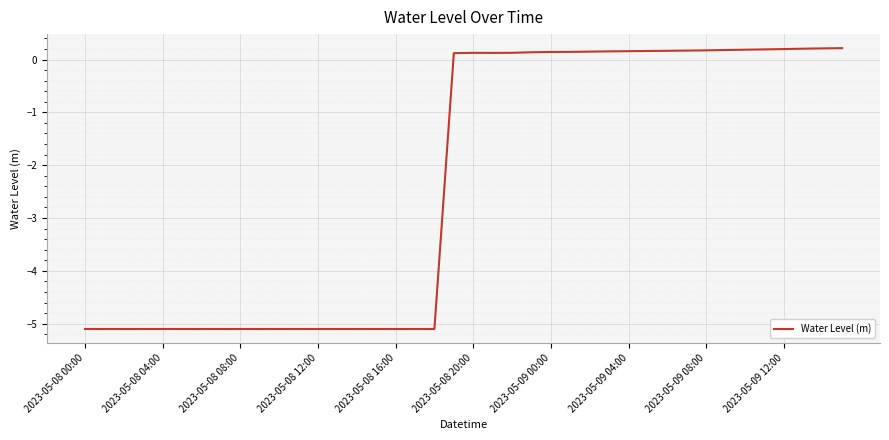

What is the minimum value shown in the chart?

-5.1